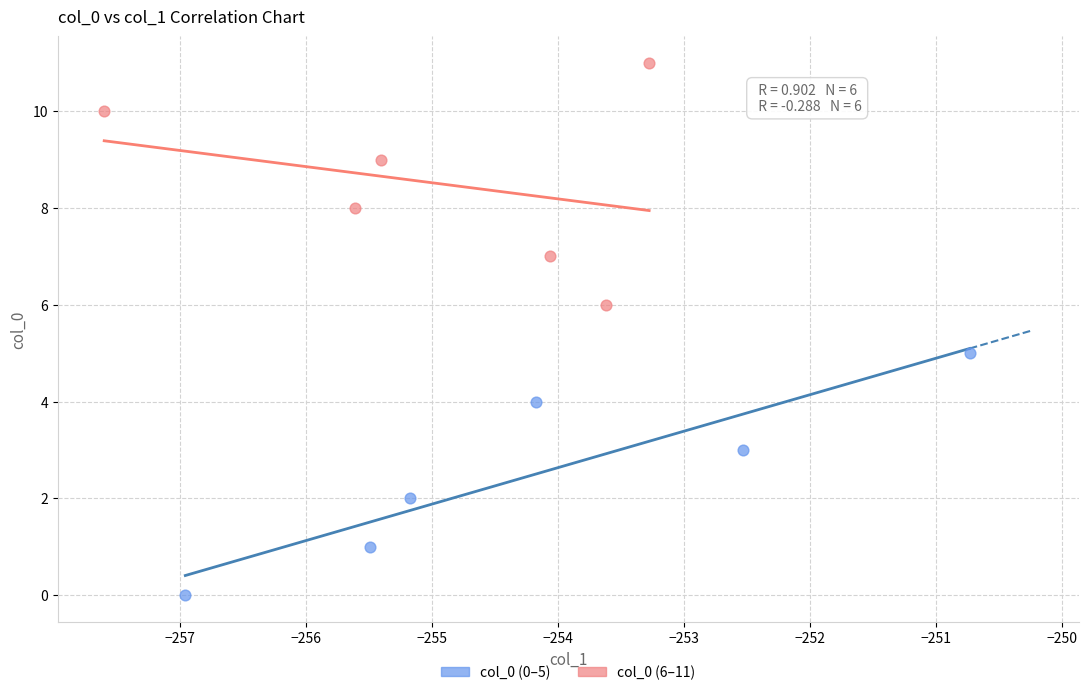

Which series contains the highest Y value?

col_0 (6–11)